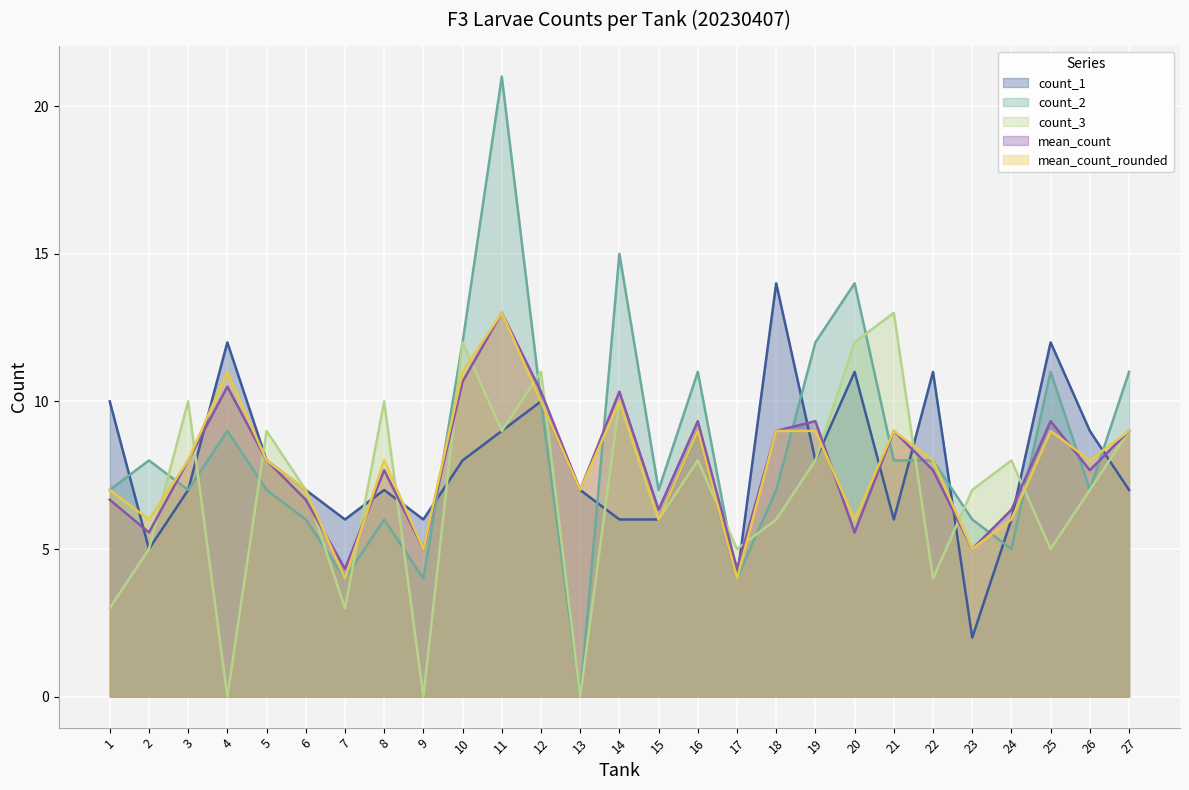

The value of count_2 at 13 is 0.0. True or false?

True